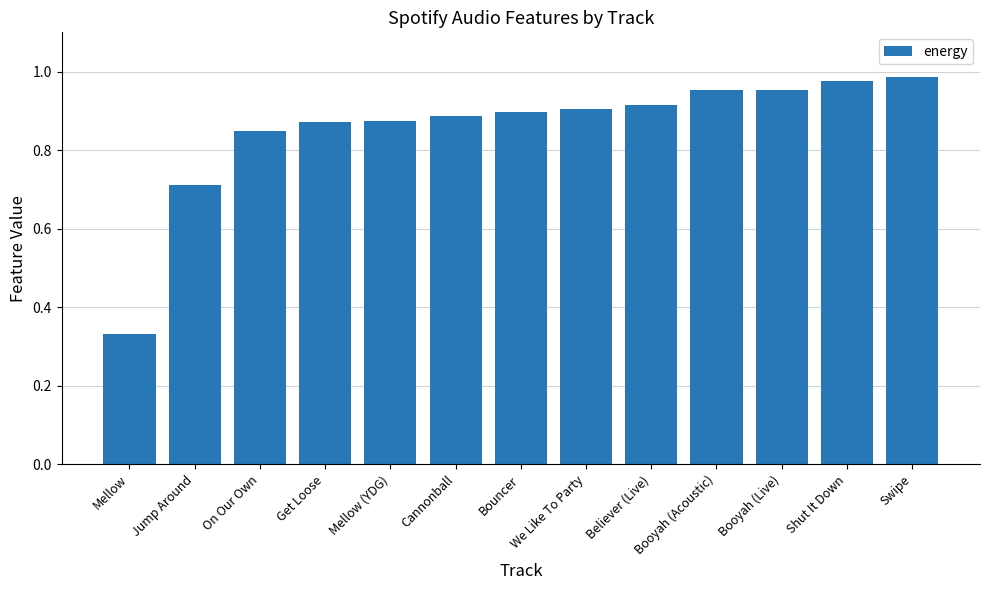

Is it true that the value at On Our Own is 1.2?

False